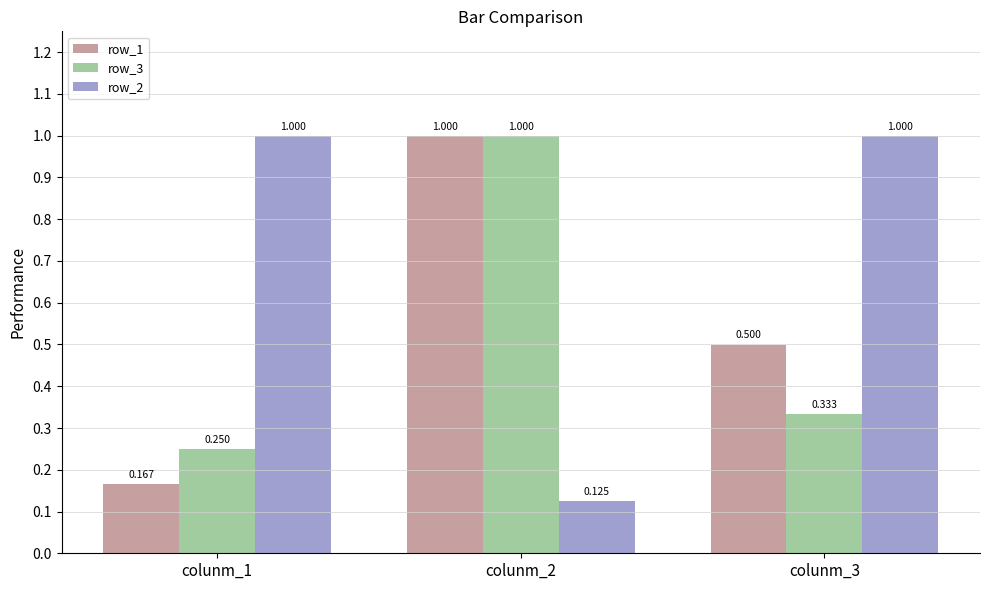

Reading left to right, extract all data points from this chart.

row_1: colunm_1=0.2	colunm_2=1.0	colunm_3=0.5
row_3: colunm_1=0.2	colunm_2=1.0	colunm_3=0.3
row_2: colunm_1=1.0	colunm_2=0.1	colunm_3=1.0